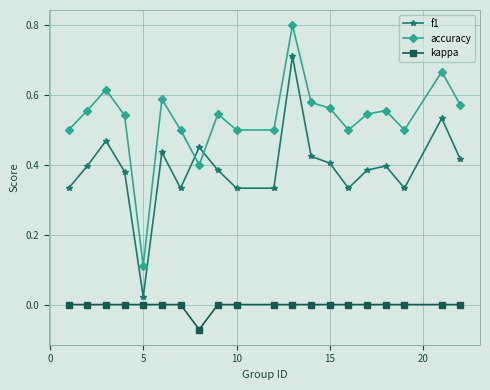

True or false: accuracy has more than 0 interior local peaks.

True